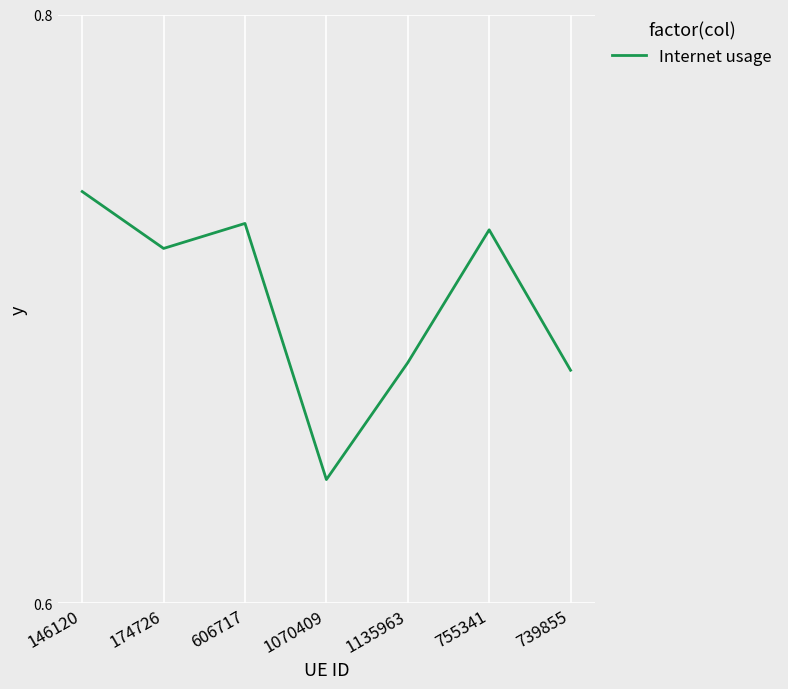

What position from the left is 606717?

3